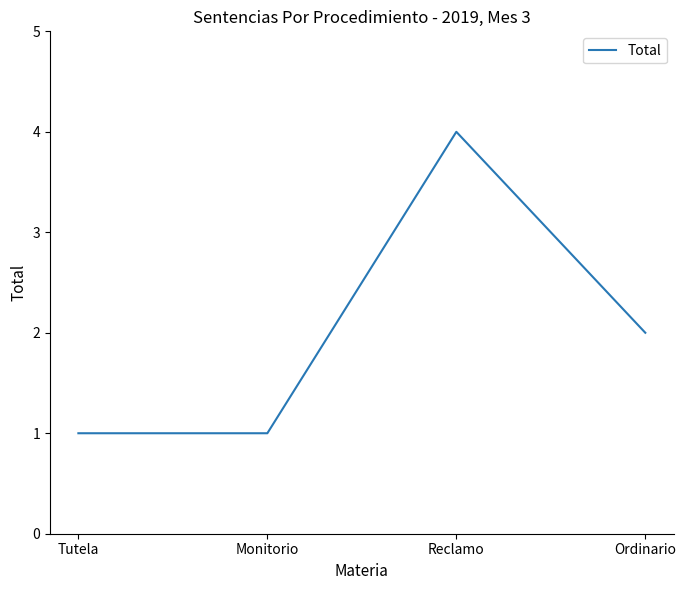

What position from the right is Tutela?

4